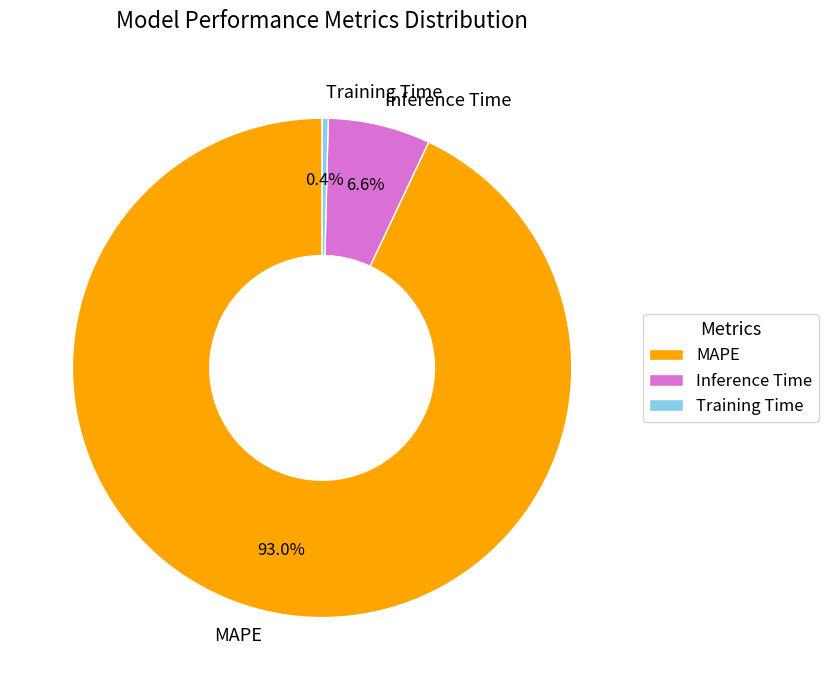

True or false: MAPE accounts for 99% of the total.

False